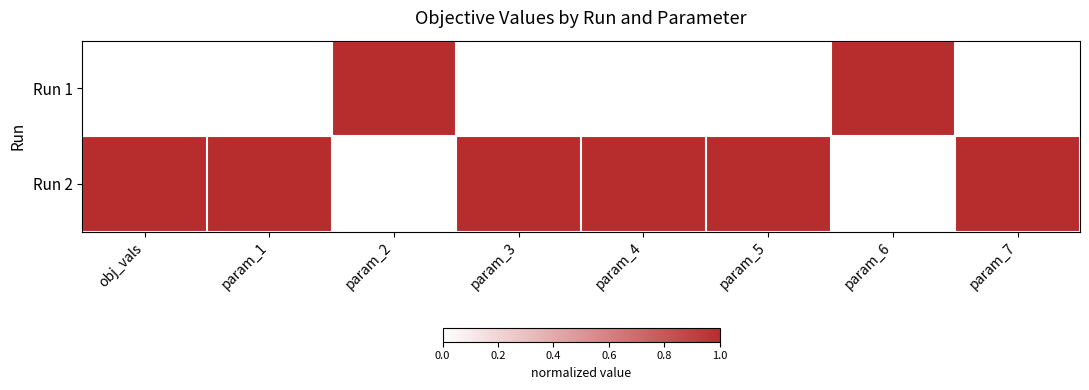

What is the highest value of the Run 1 series?

1